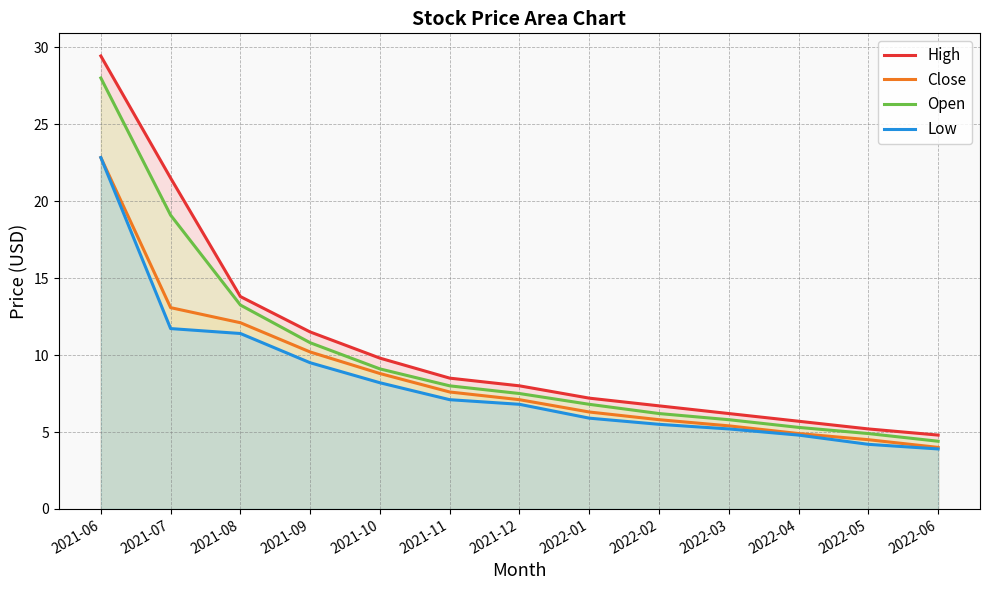

At how many categories does at least one series exceed 27?

1